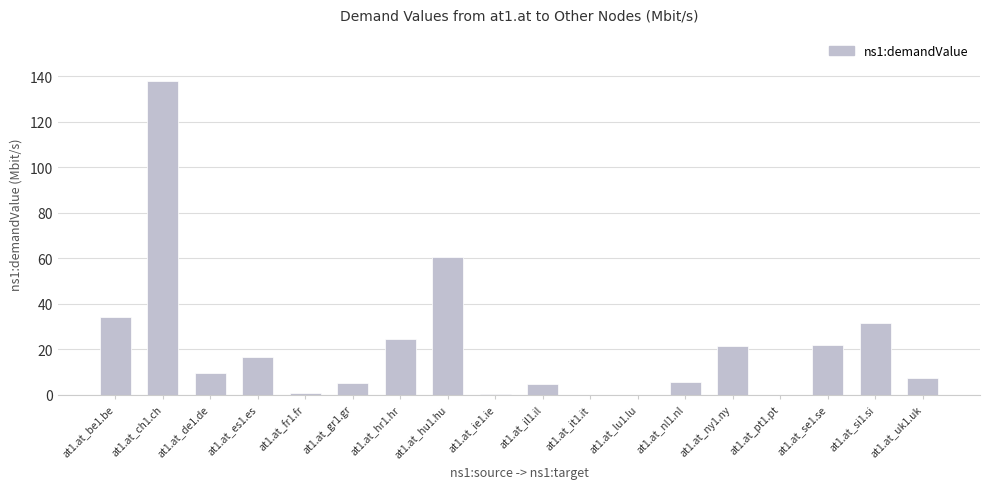

What is the average value?

21.1